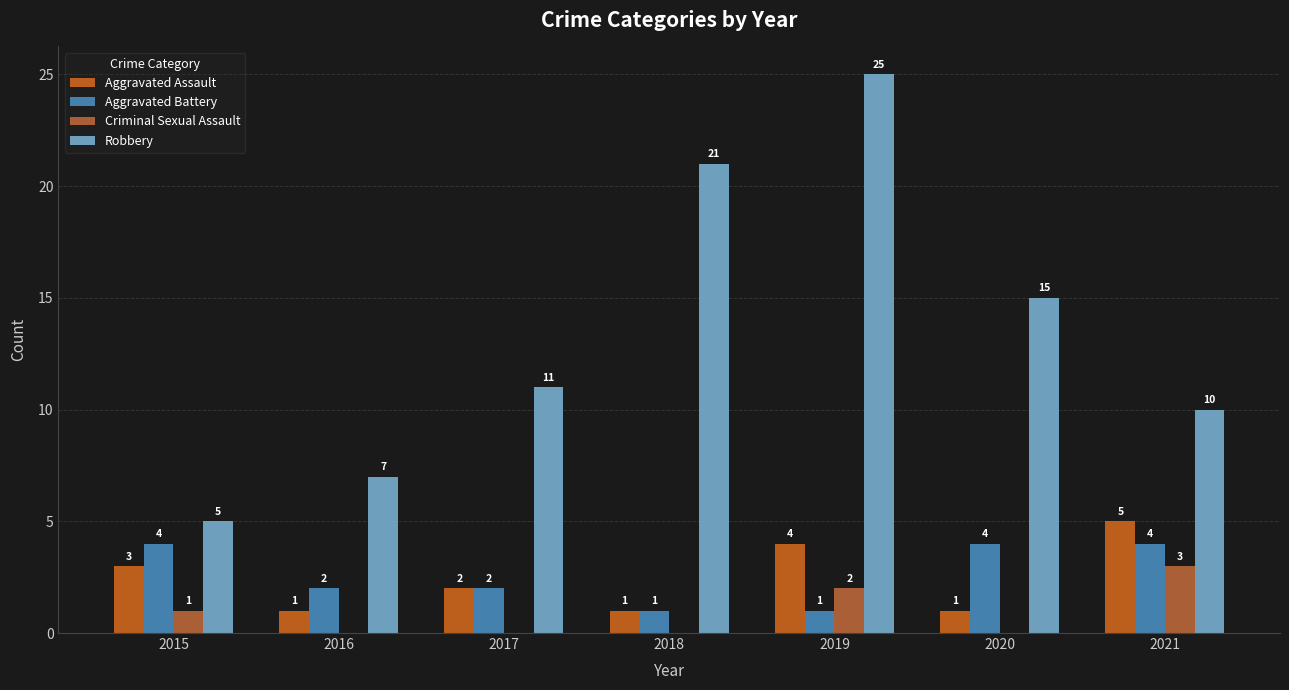

At which category does the chart reach its peak across all series?

2019